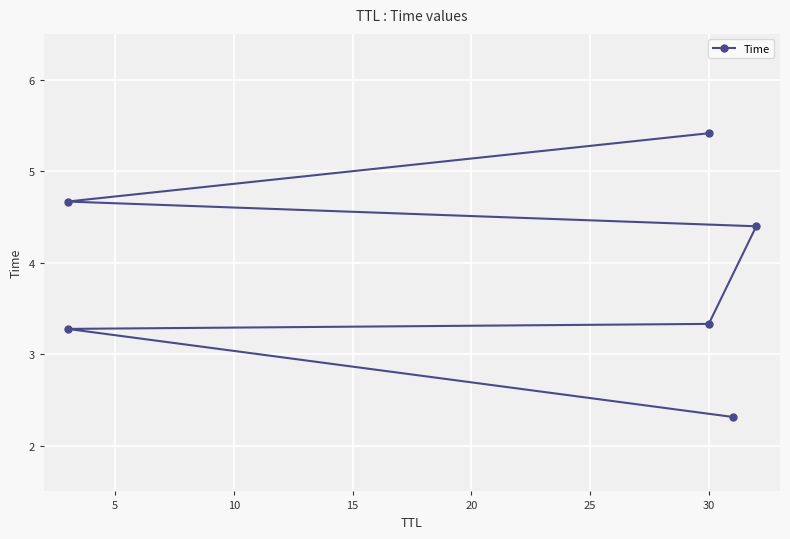

Which has a higher value, 10 or 15?

15